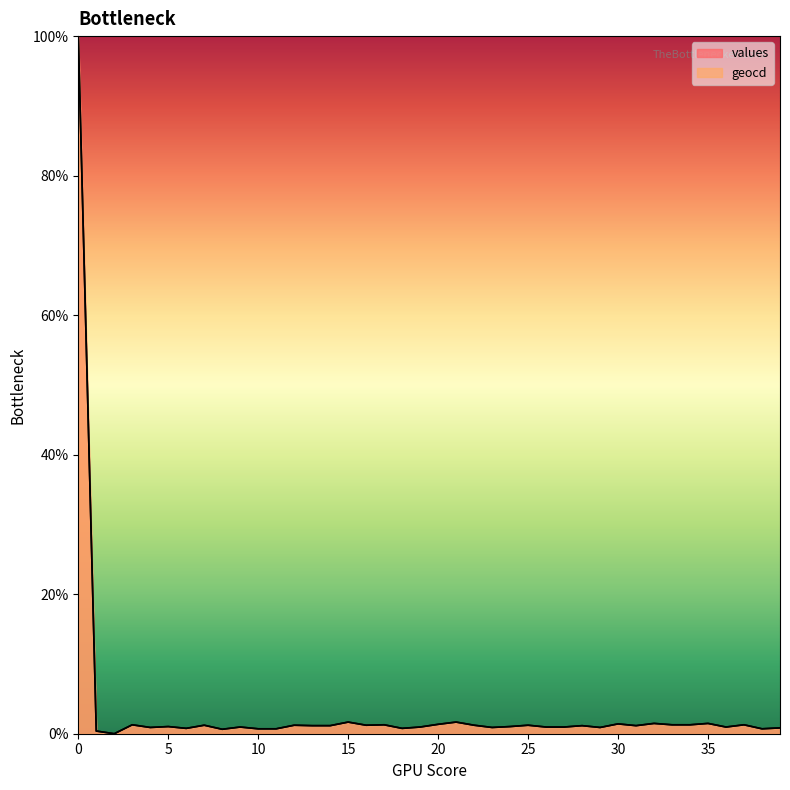

What is the difference between the maximum and minimum values in the geocd series?

100.0